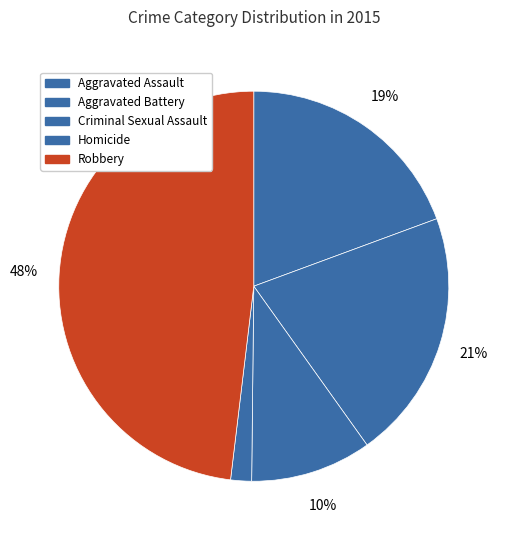

How many slices are in this pie chart?

5